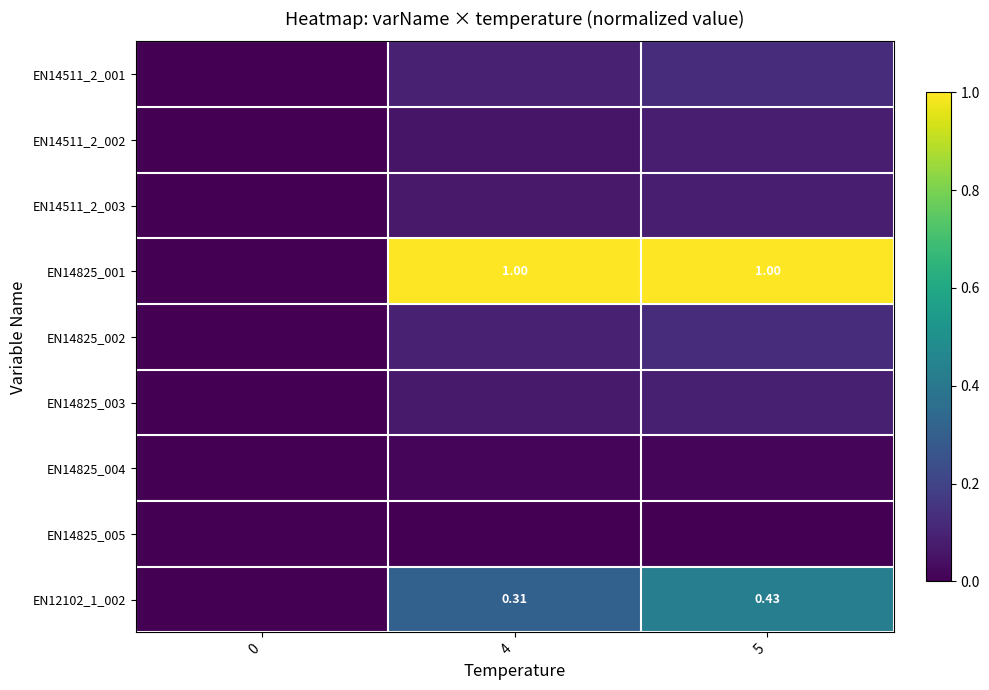

Is the value of EN14825_002 at 4 greater than the value of EN14511_2_003 at 0?

Yes